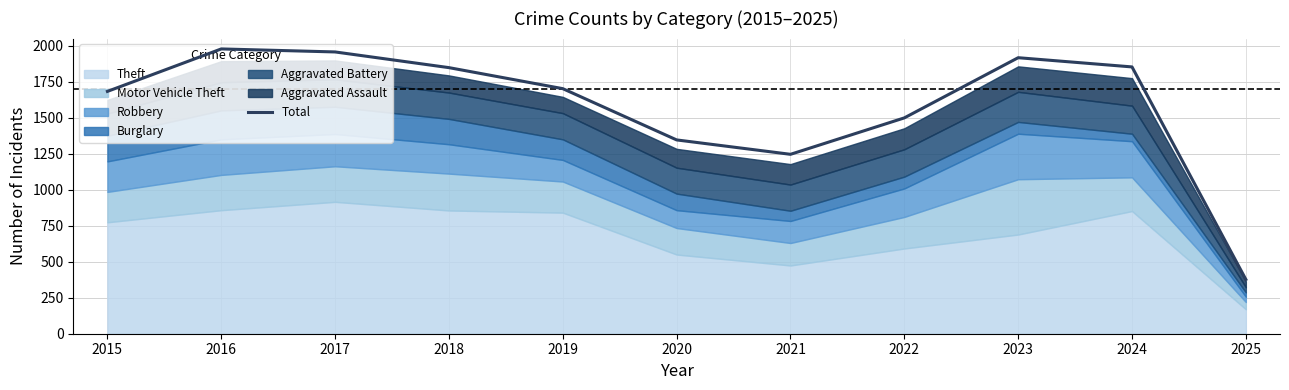

What value does the data have at 2024, to the nearest 50?

1850